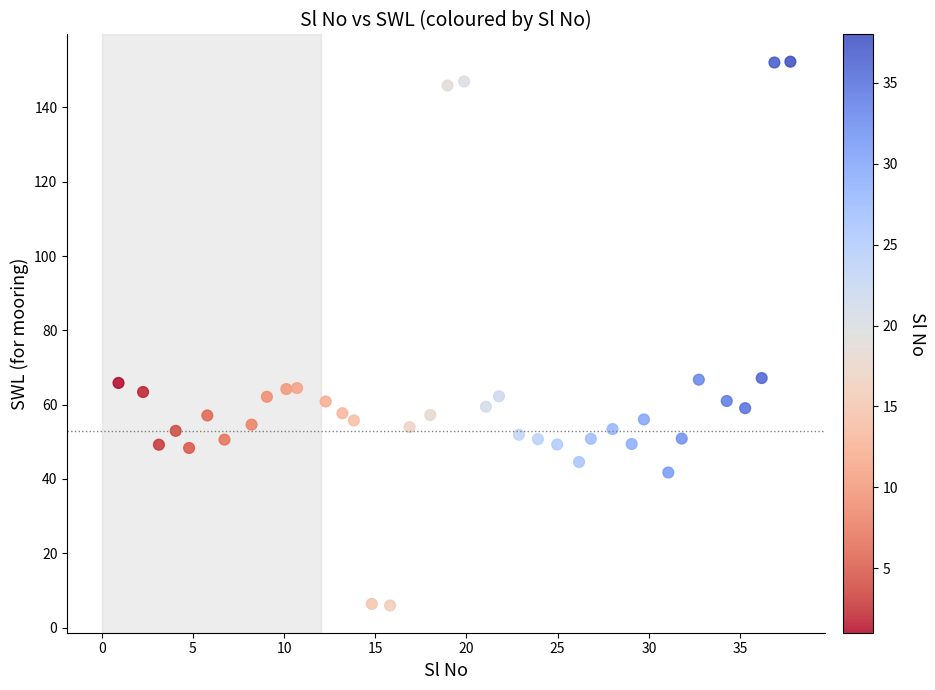

What is the range of X values (max minus min)?

36.8